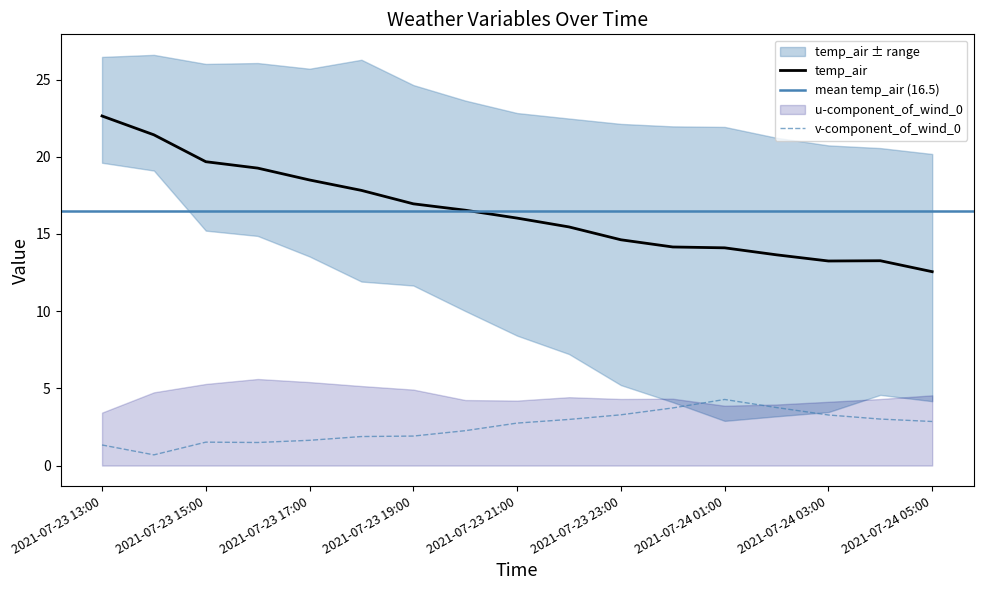

What is the minimum value for temp_air?

12.6